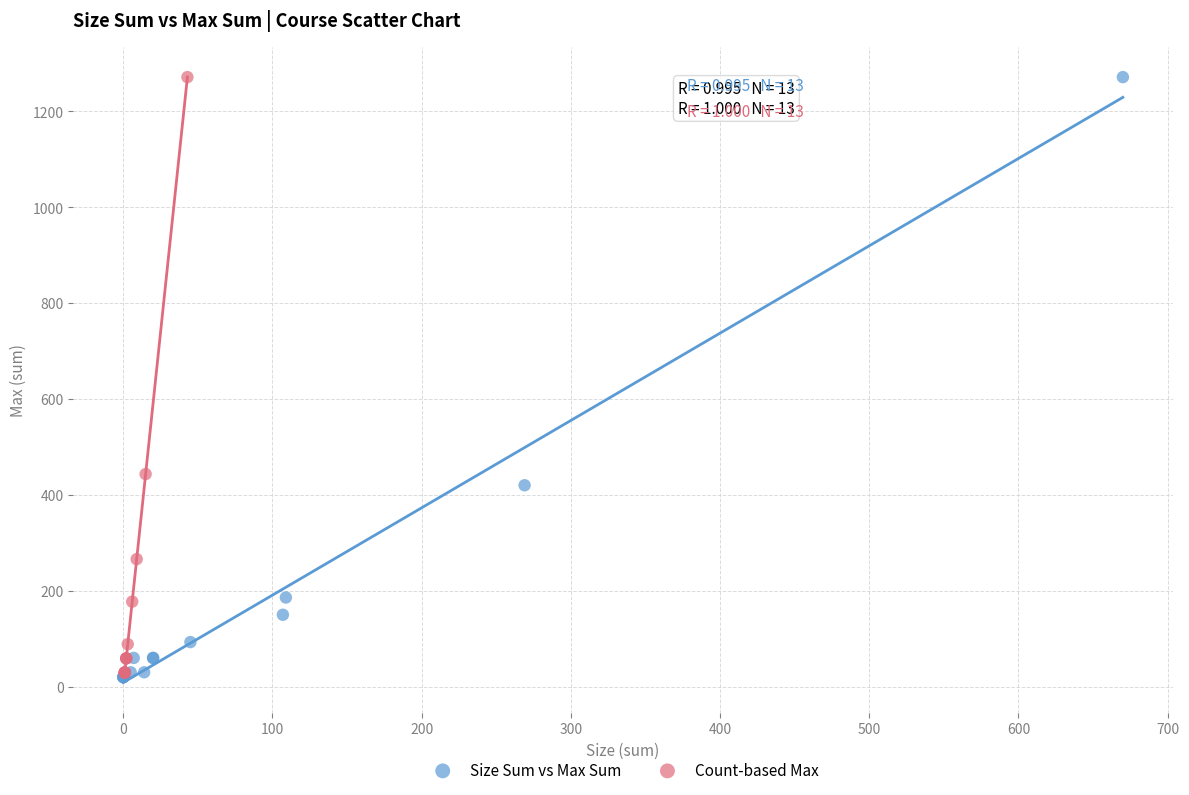

What are all the series names shown in the legend?

Size Sum vs Max Sum, Count-based Max